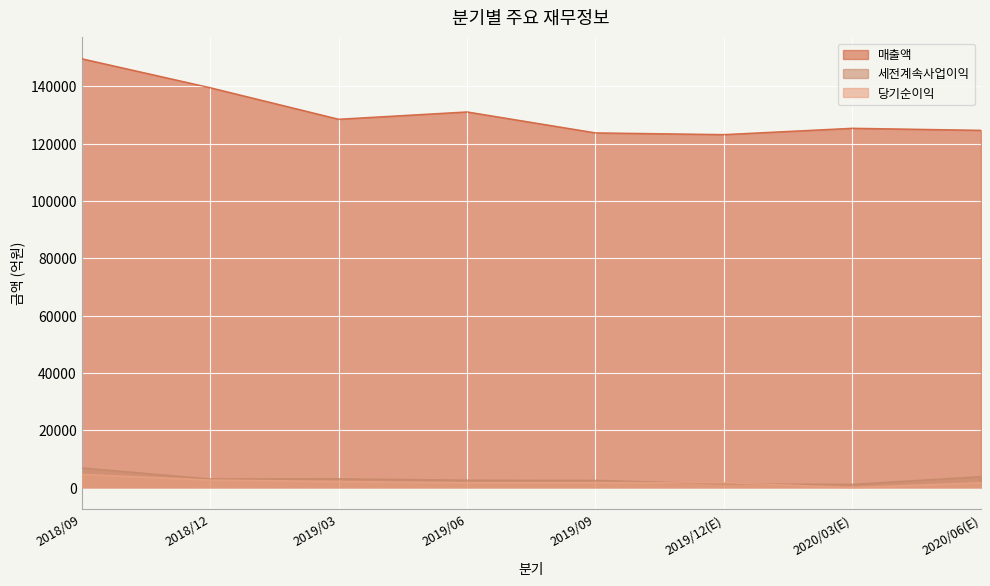

Reading left to right, what are all the values shown in this chart?

매출액: 2018/09=149587	2018/12=139481	2019/03=128486	2019/06=131036	2019/09=123725	2019/12(E)=123127	2020/03(E)=125333	2020/06(E)=124622
세전계속사업이익: 2018/09=6842	2018/12=3007	2019/03=3048	2019/06=2580	2019/09=2503	2019/12(E)=1254	2020/03(E)=1108	2020/06(E)=3817
당기순이익: 2018/09=4594	2018/12=2652	2019/03=2115	2019/06=1690	2019/09=1743	2019/12(E)=1671	2020/03(E)=48	2020/06(E)=1674